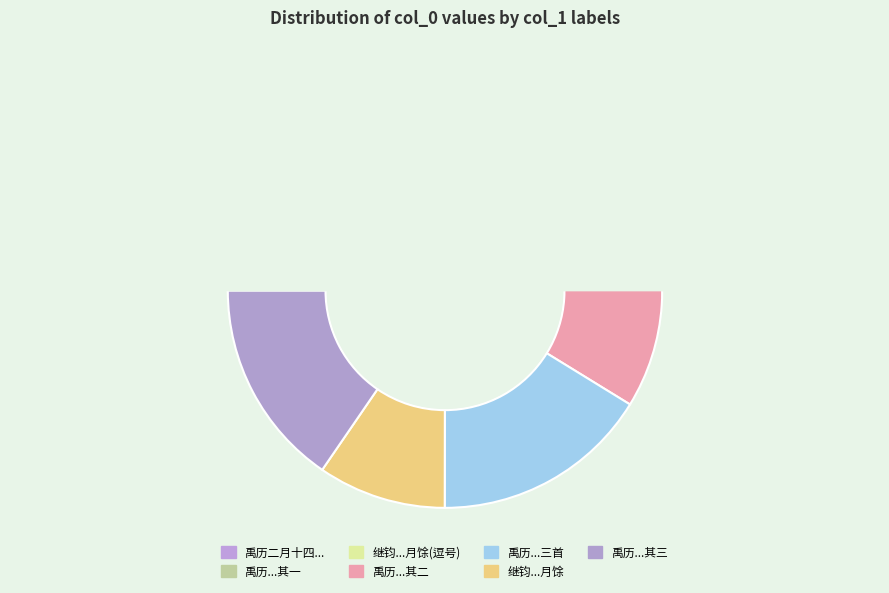

Is there a majority slice in this chart?

No